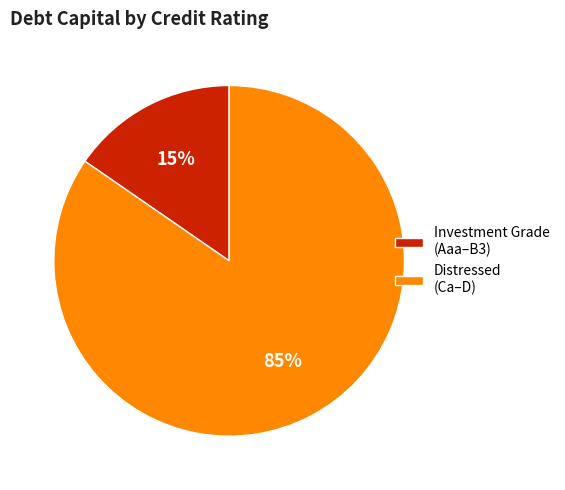

Does Investment Grade (Aaa–B3) account for over 50% of the chart?

No